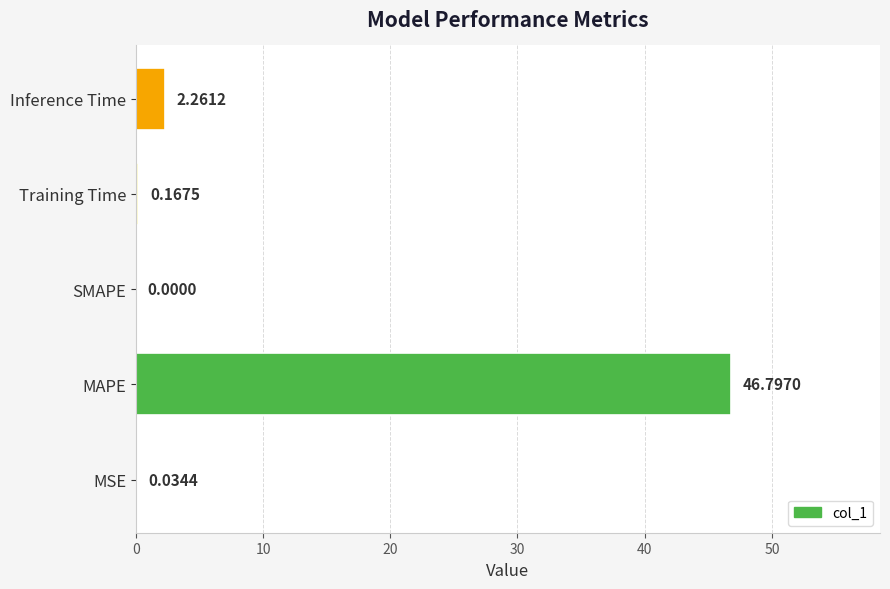

Between MAPE and MSE, which is larger?

MAPE